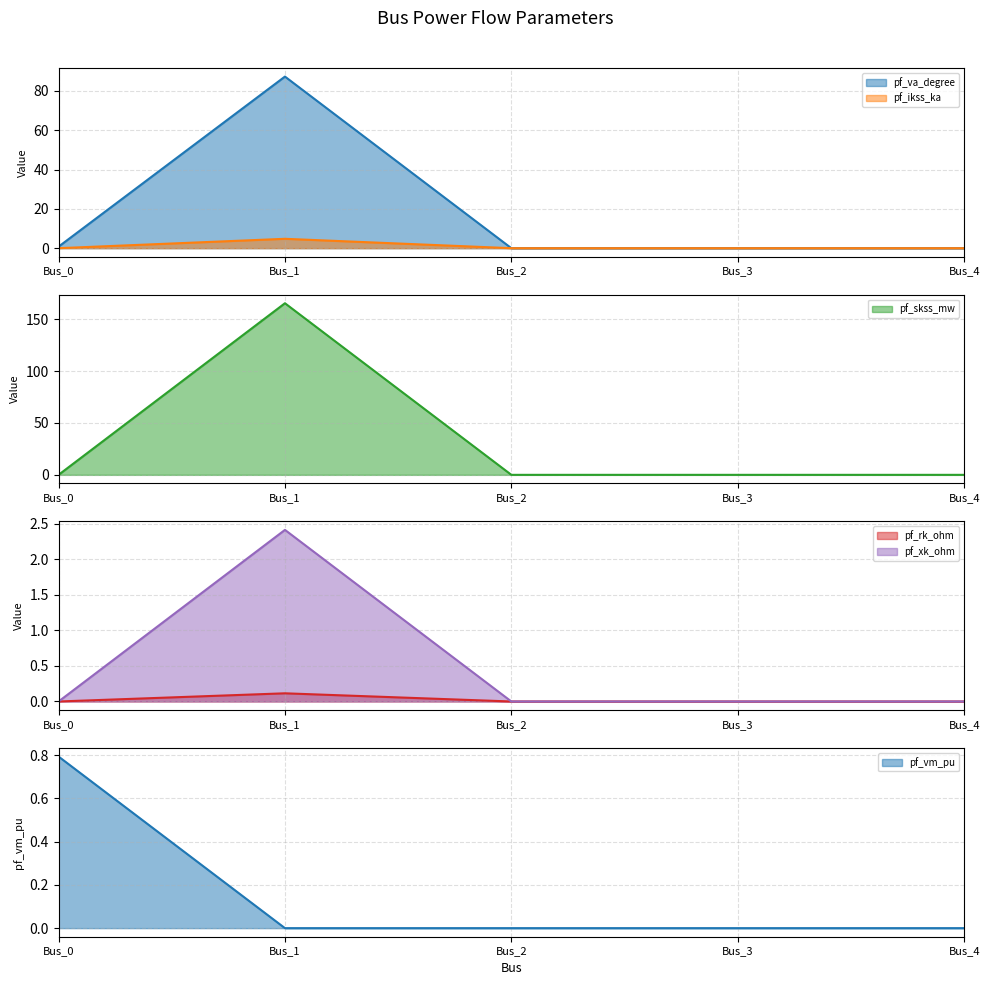

How many data points in pf_va_degree are above 0?

2